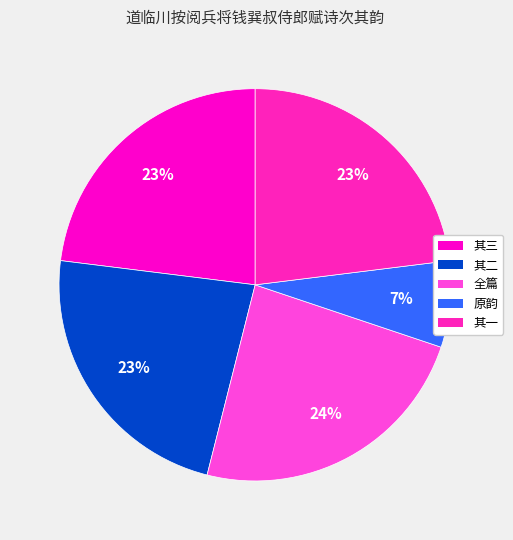

Does any single category account for the majority?

No